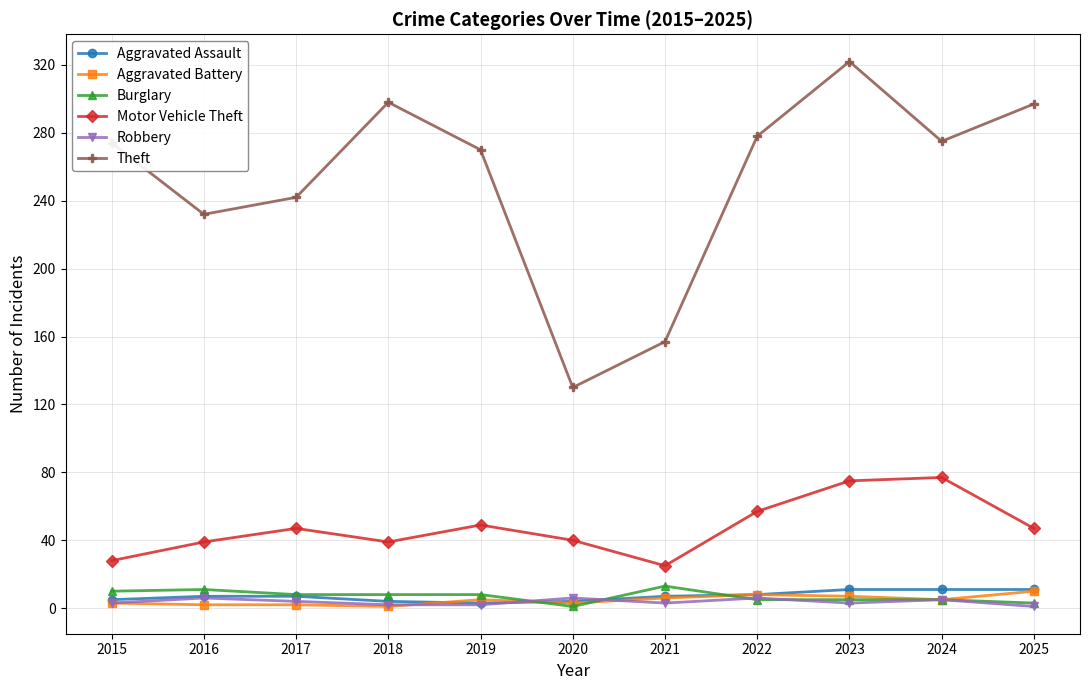

What is the value of the Aggravated Battery point at the 1st from the left?

3